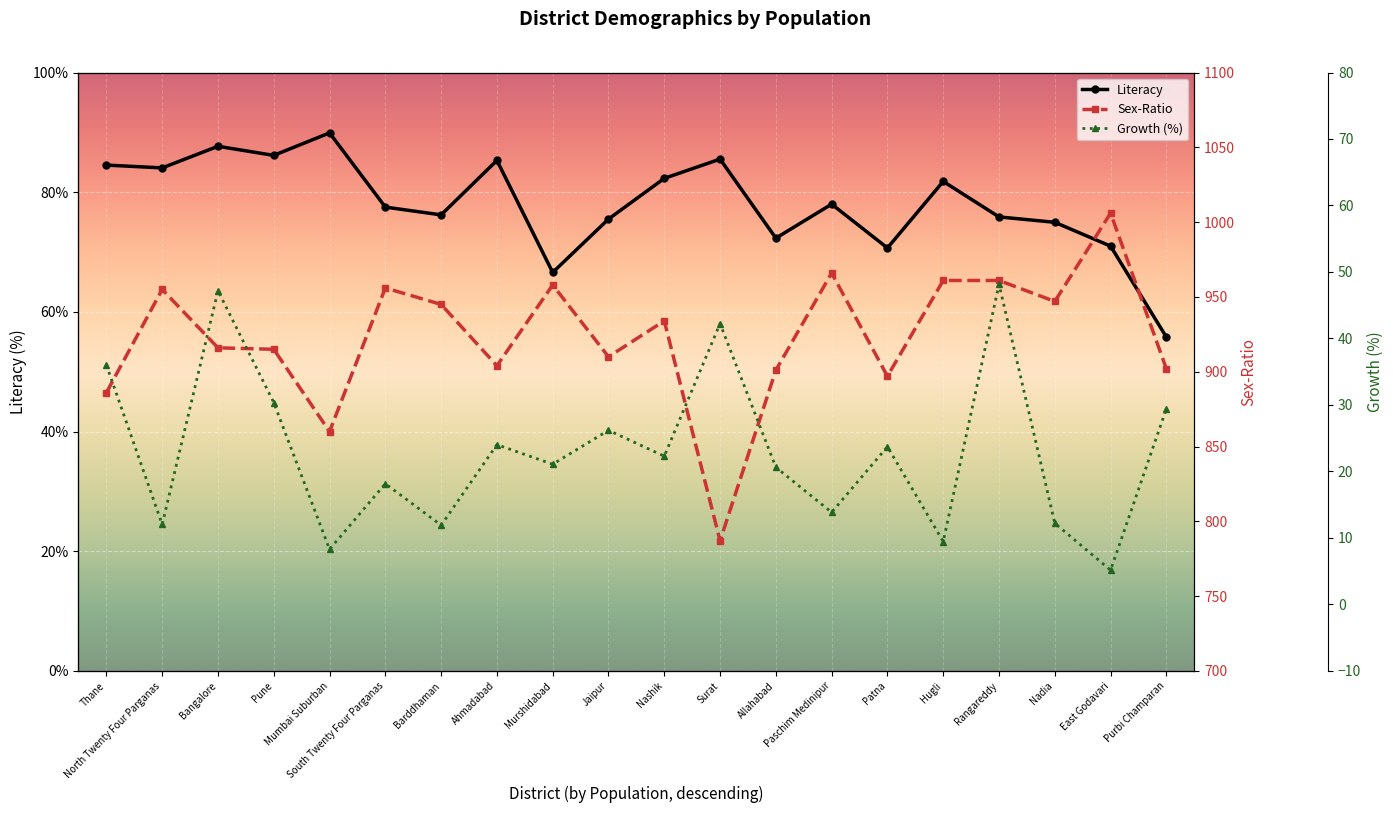

What is the smallest value displayed?

5.2